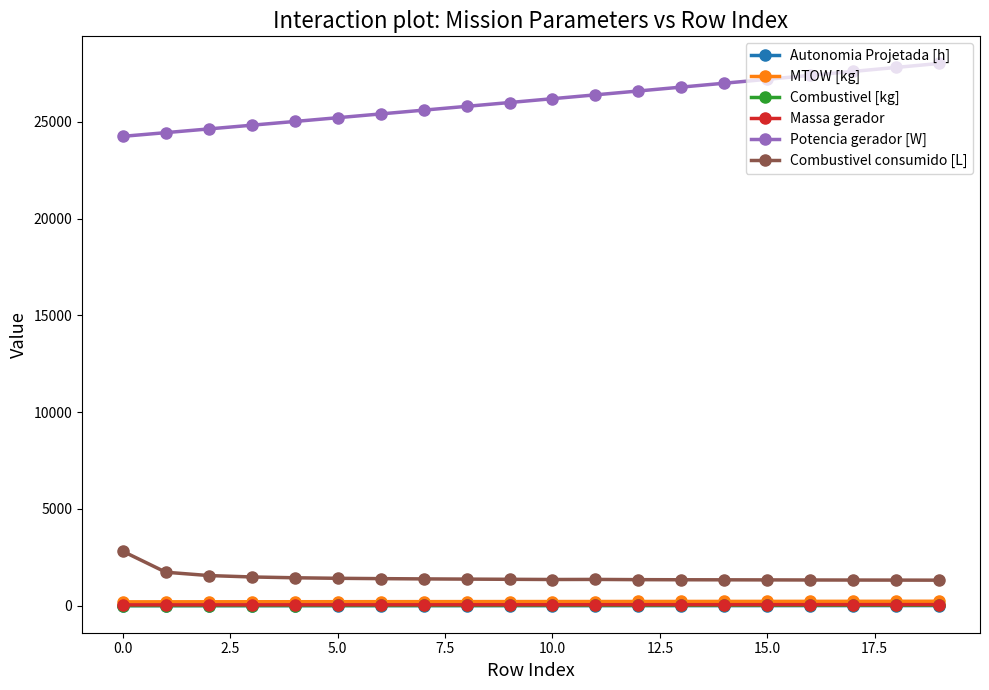

Which series has the largest range (max minus min)?

Potencia gerador [W]